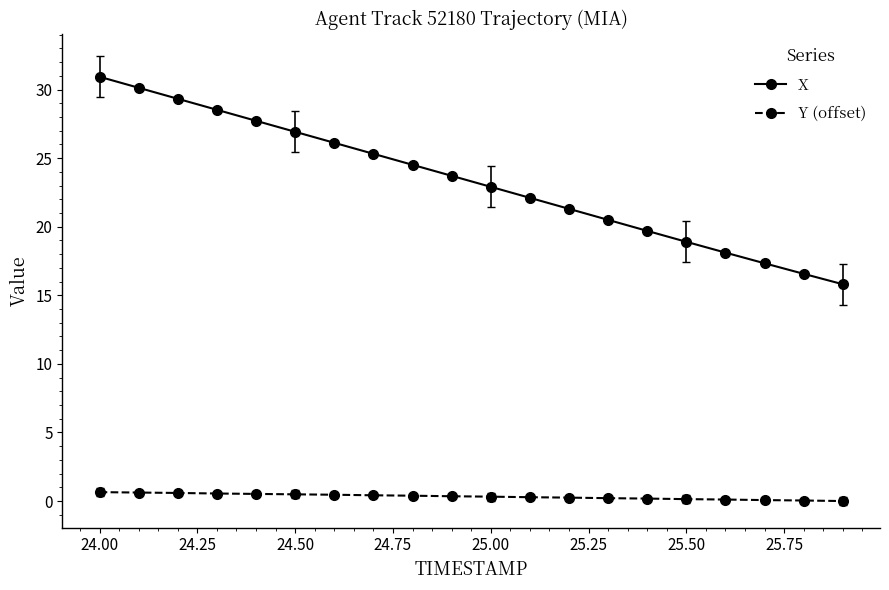

True or false: X and Y (offset) cross at least once.

False